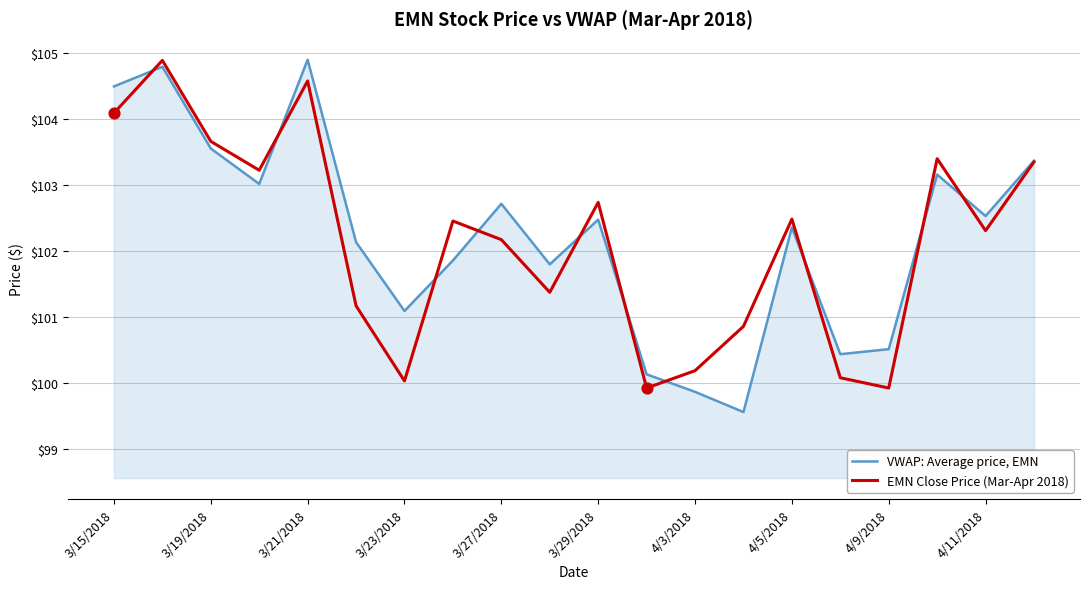

Which series has the largest total across all categories?

VWAP: Average price, EMN